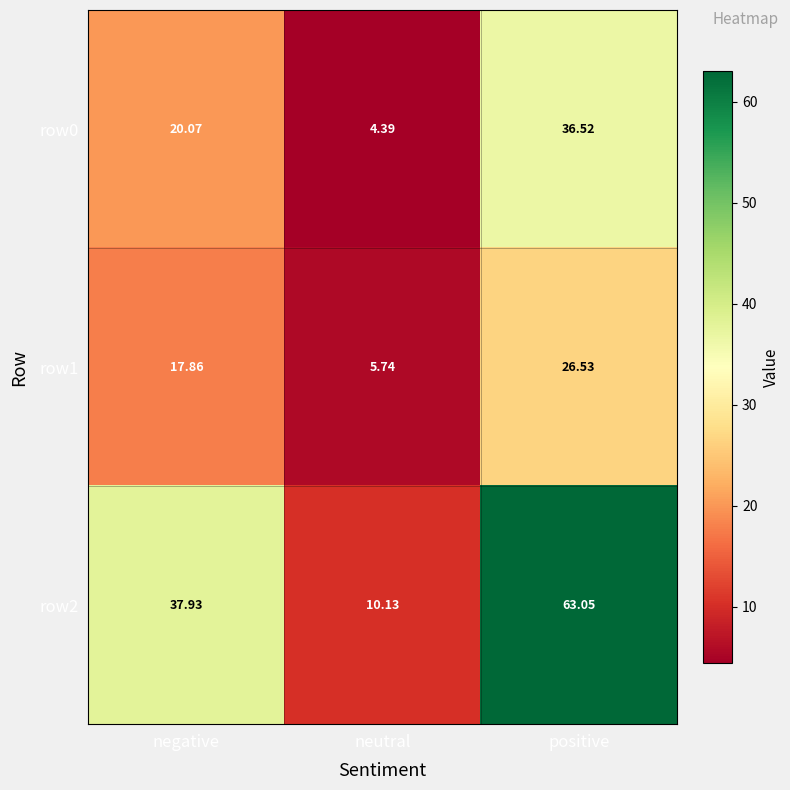

Which series has the largest range (max minus min)?

row2